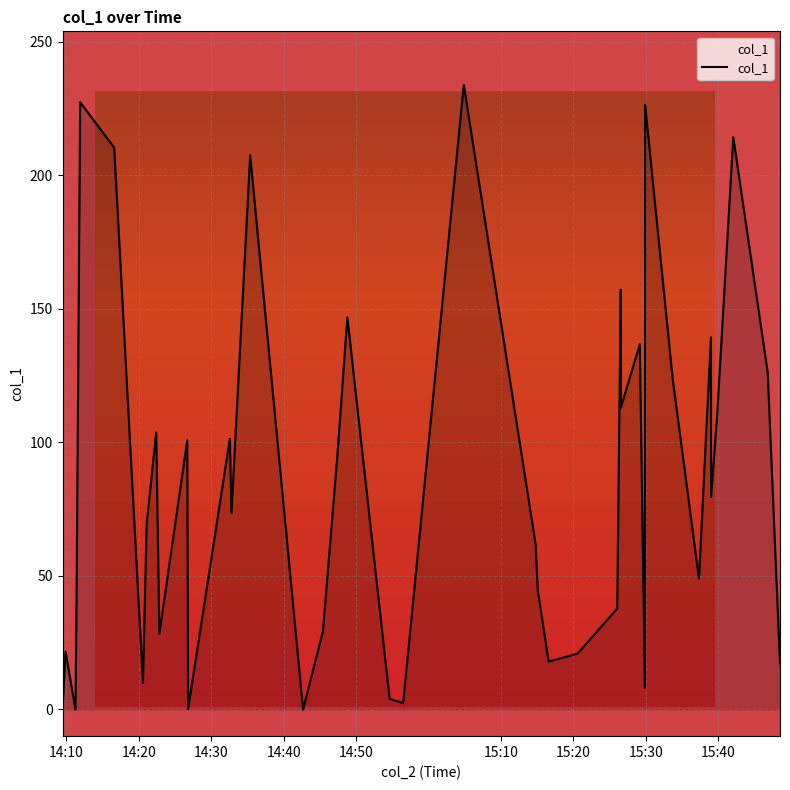

What is the difference between the maximum and minimum values?

233.9